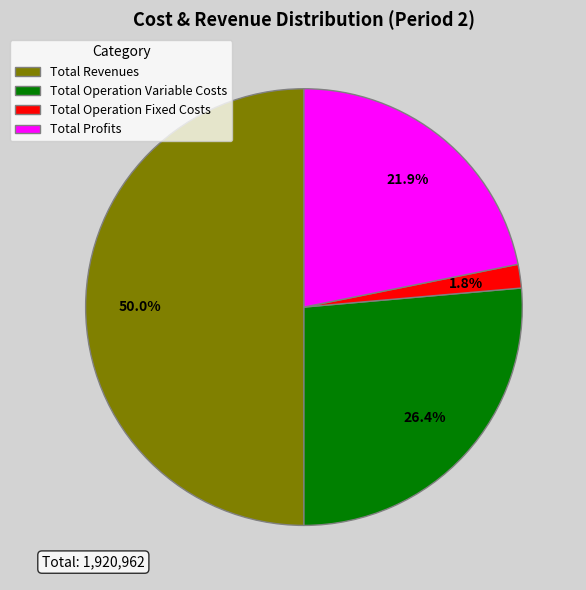

What is the ratio of the value at Total Revenues to the value at Total Operation Variable Costs?

1.9